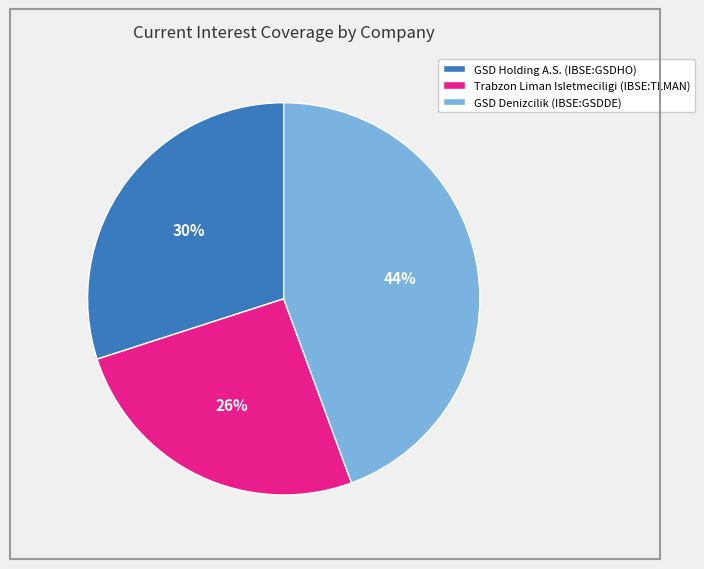

How many segments does this pie chart have?

3